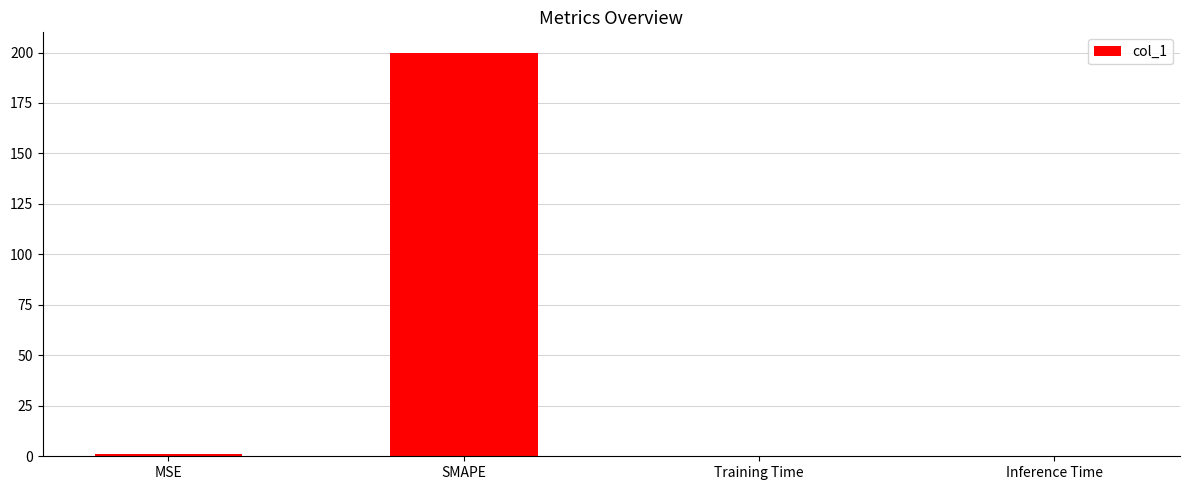

True or false: the data shows 0.0 at Inference Time.

True